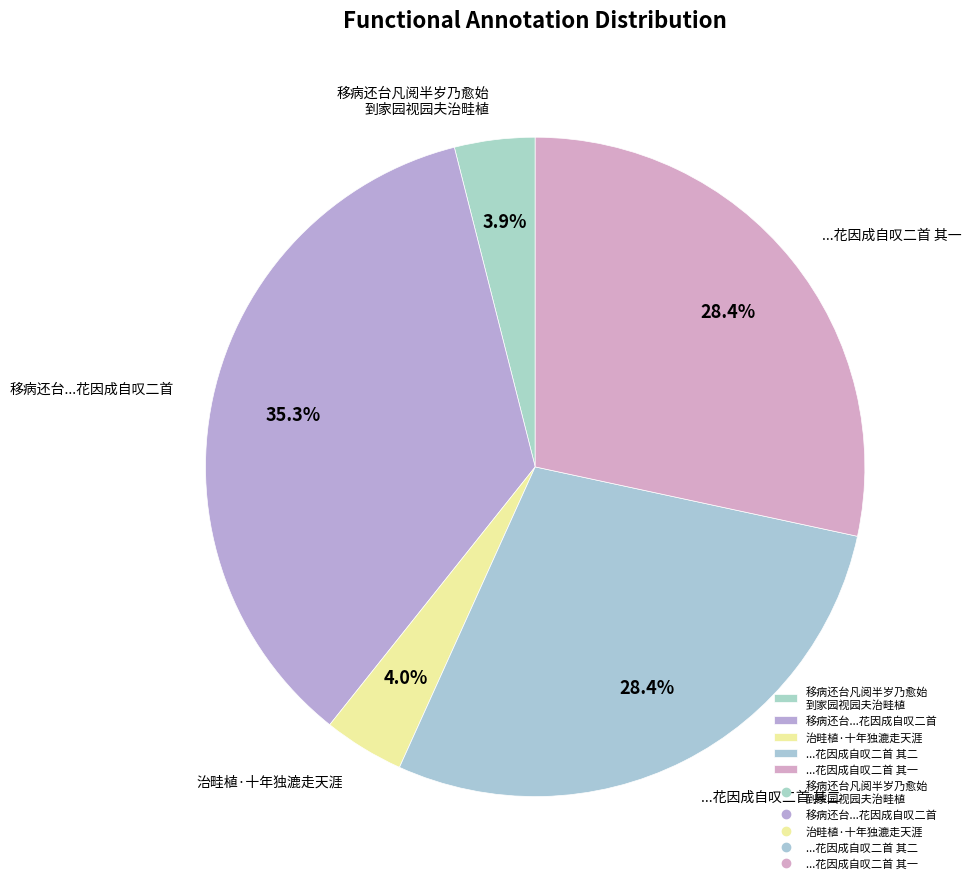

Which has a higher value, 移病还台凡阅半岁乃愈始 到家园视园夫治畦植 or ...花因成自叹二首 其一?

...花因成自叹二首 其一